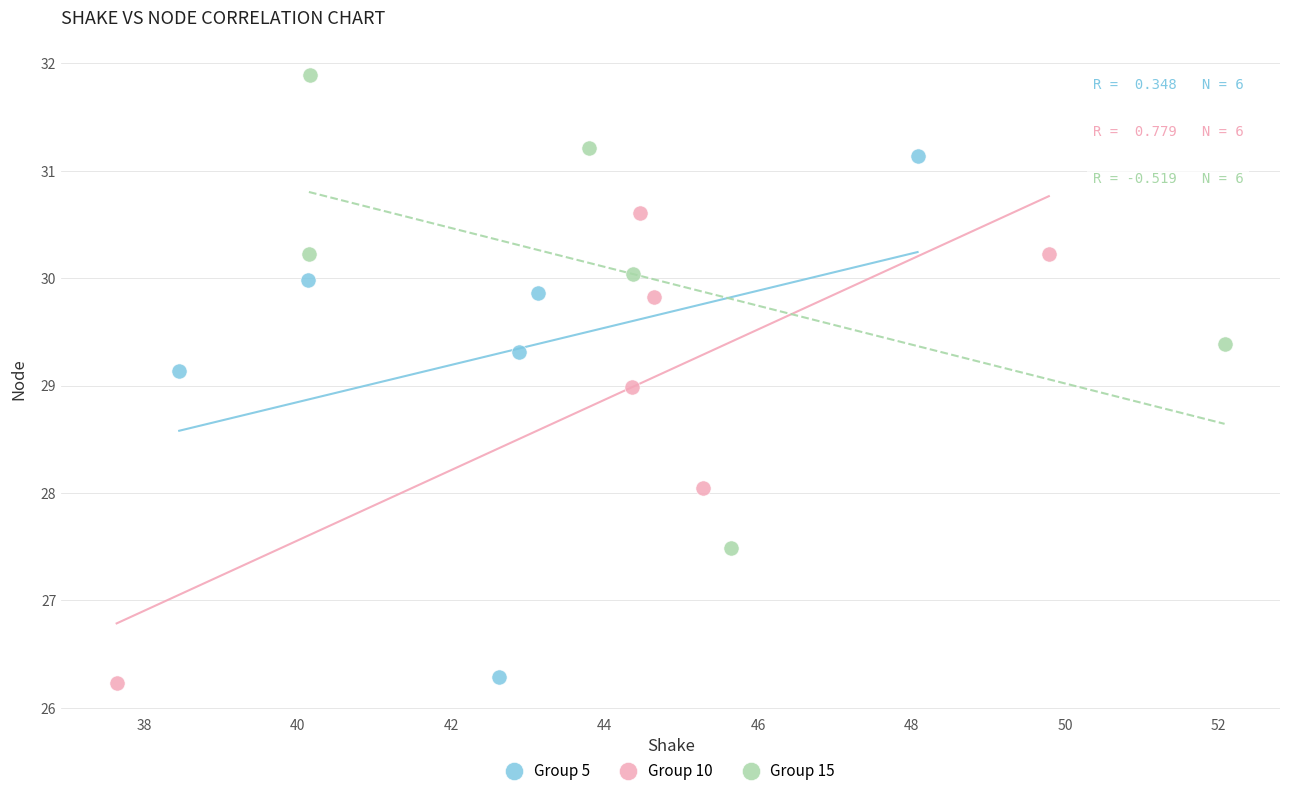

Which series has the largest Y range (max minus min)?

Group 5